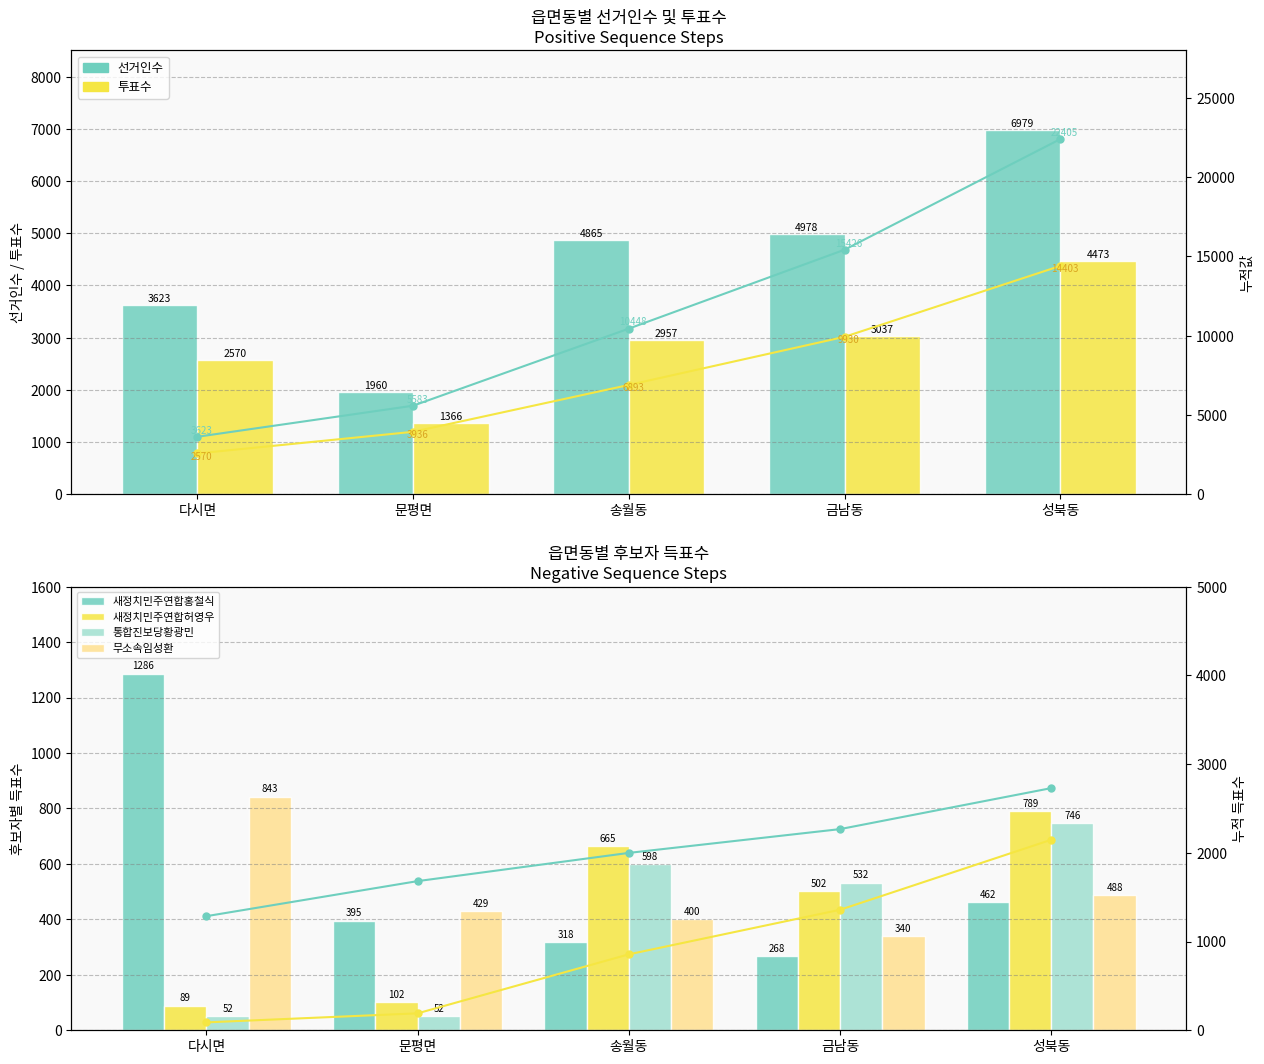

Which series has the largest total across all categories?

선거인수